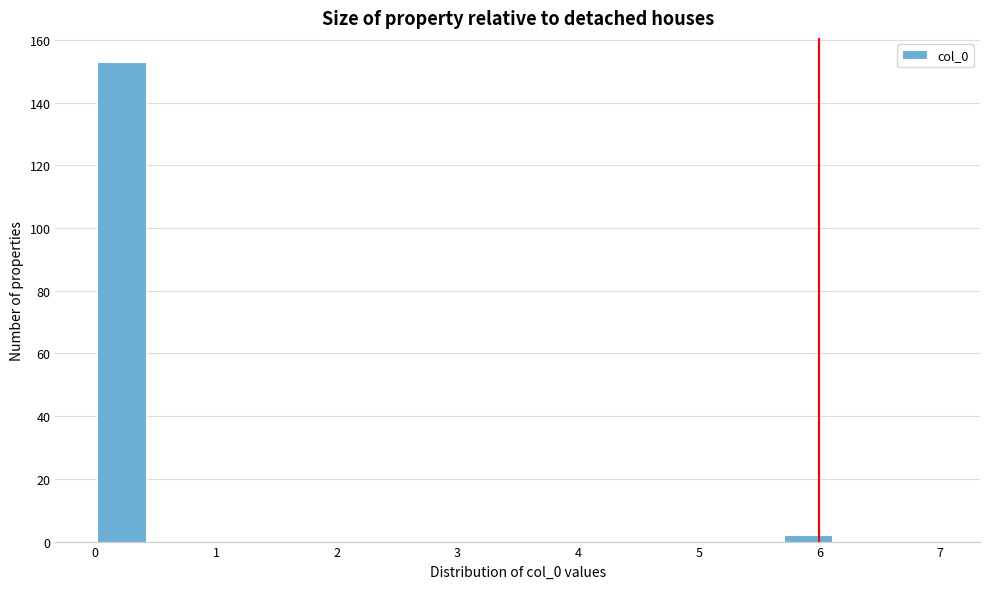

How tall is the bar that spans 0.0 to 0.4 on the x-axis? Neither the bar edges nor the heights are printed on the chart, so give them approximately, as read against the axes.

154